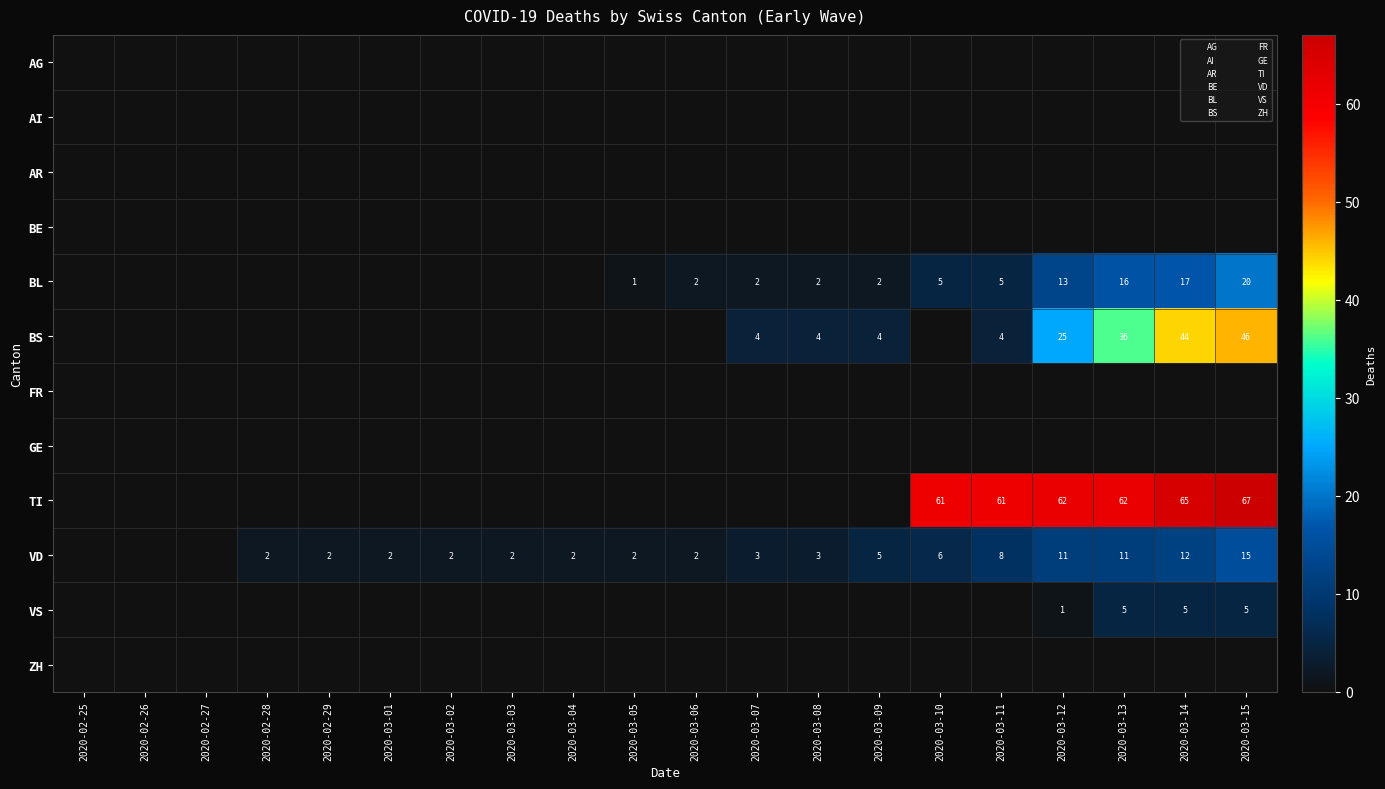

What is the total value across all series at 2020-03-03?

2